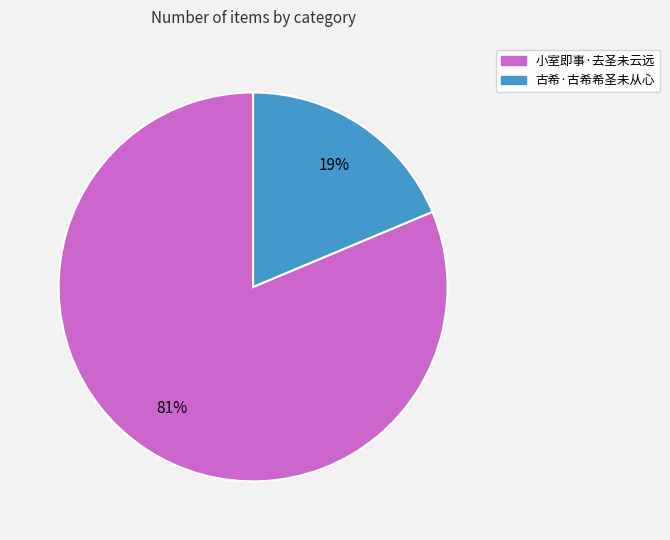

Rank the categories by value from highest to lowest.

小室即事·去圣未云远, 古希·古希希圣未从心